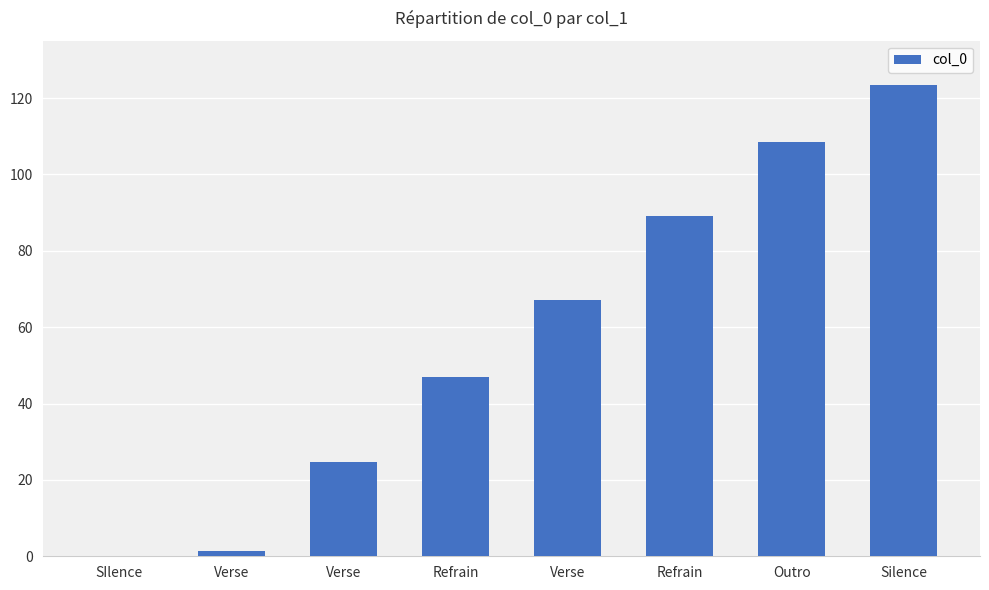

What is the ratio of the value at Verse to the value at Refrain?

0.3